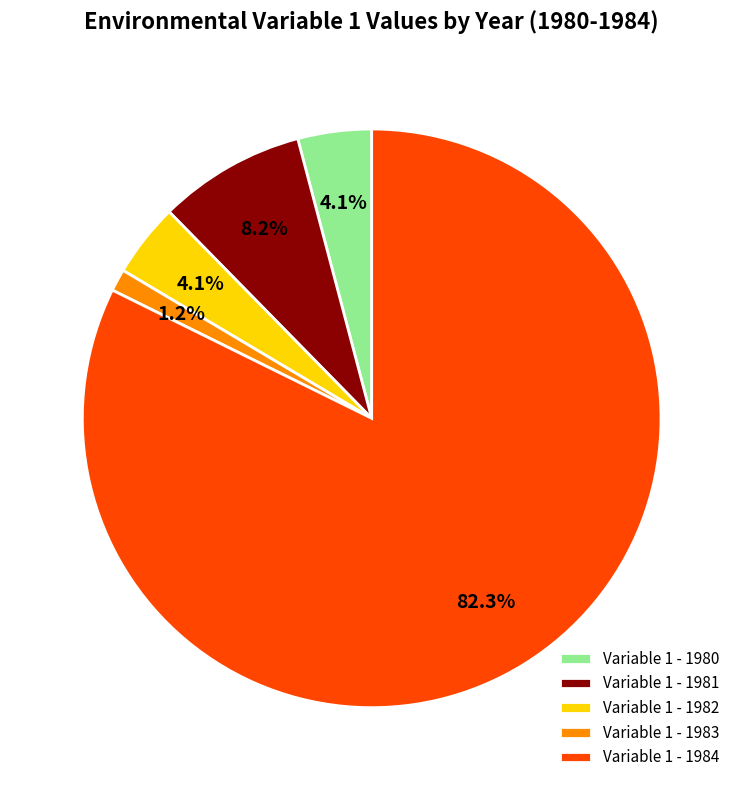

How many segments does this pie chart have?

5